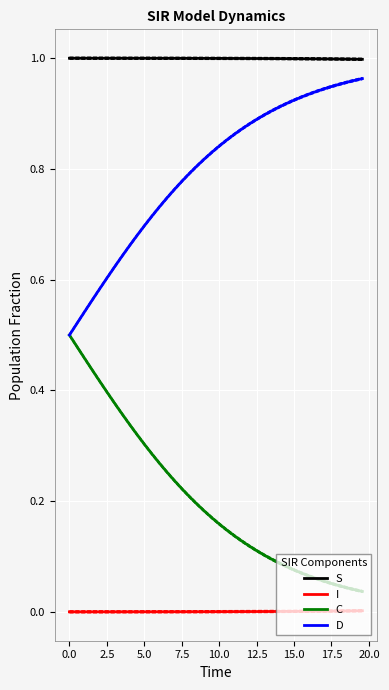

True or false: S and D intersect in this chart.

False